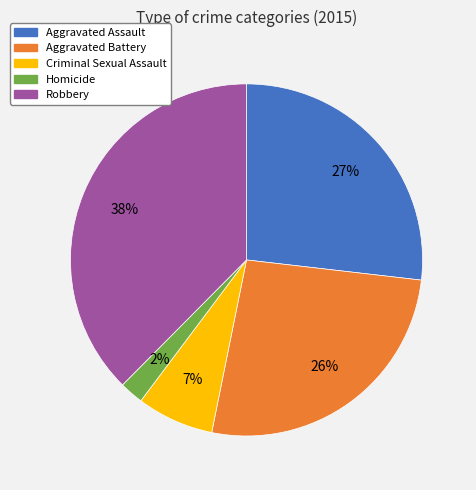

How many segments does this pie chart have?

5